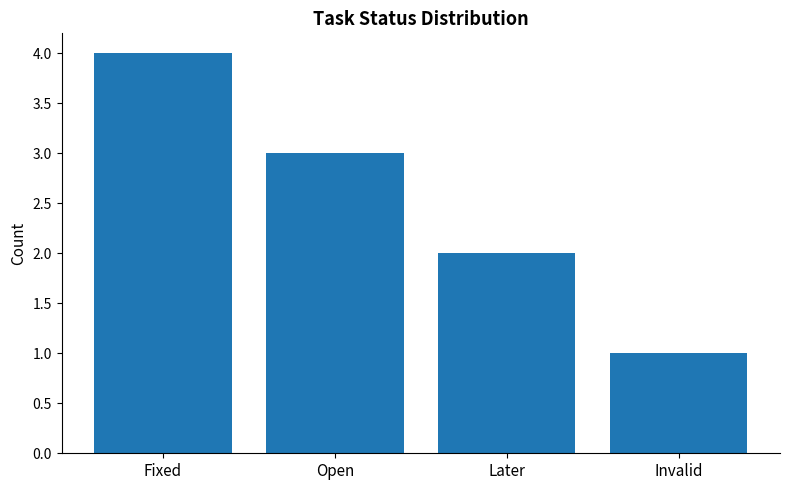

How many values are below 3?

2